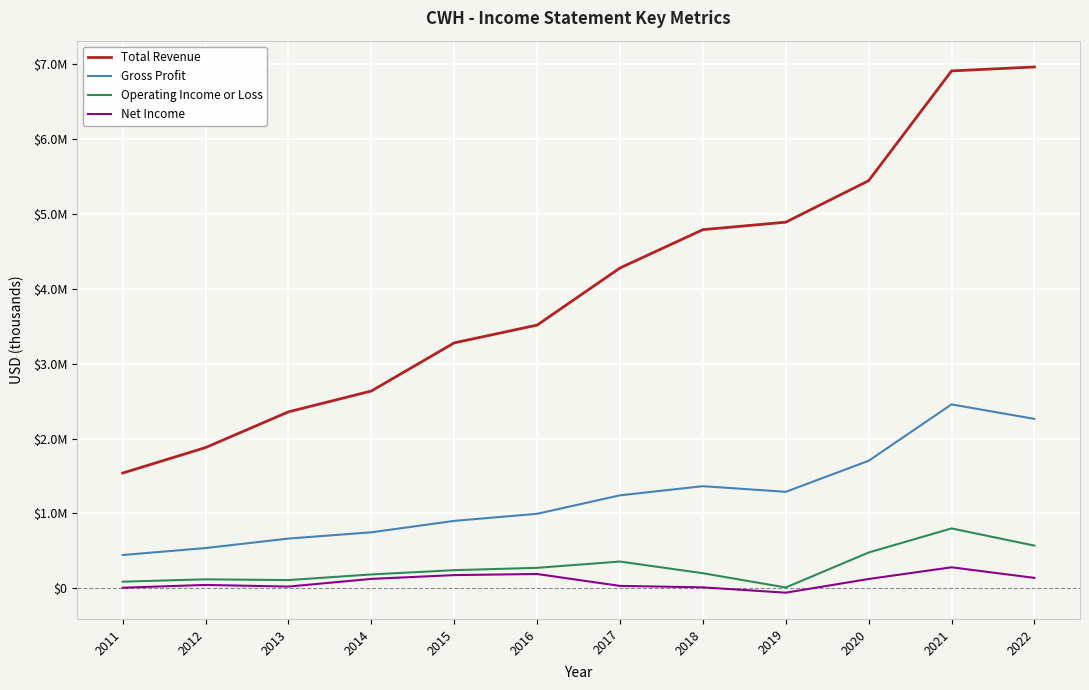

Is this an area chart (filled region under the line)?

No